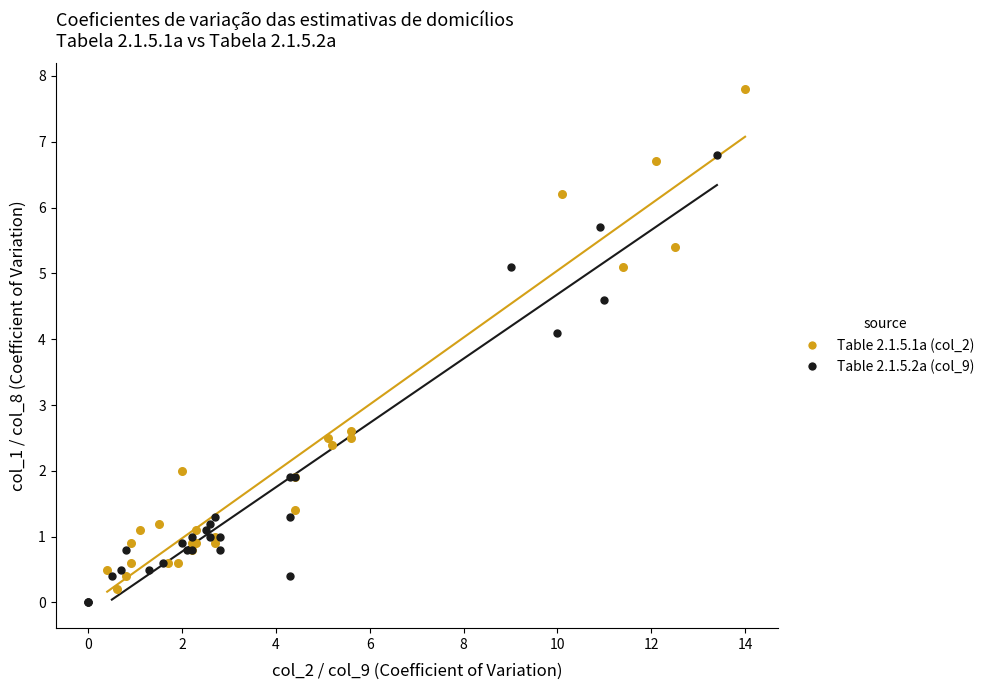

Which series reaches the minimum Y coordinate?

Table 2.1.5.2a (col_9)